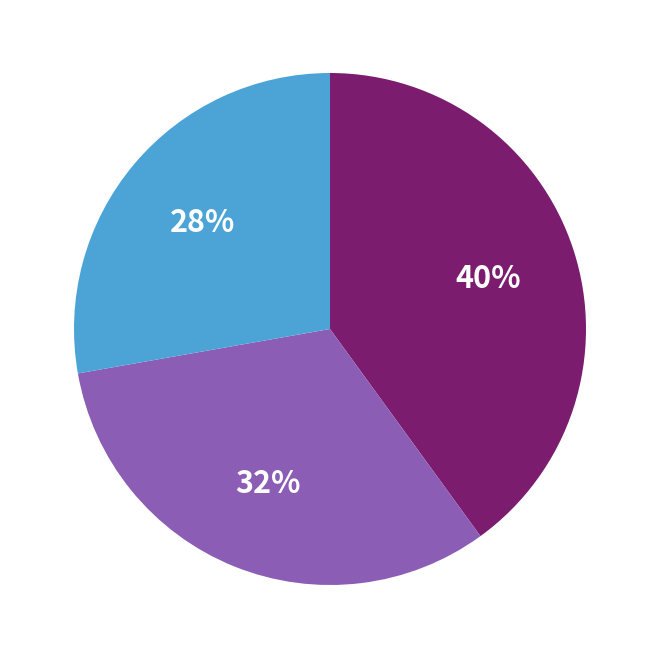

Is there any slice that represents more than half of the pie?

No